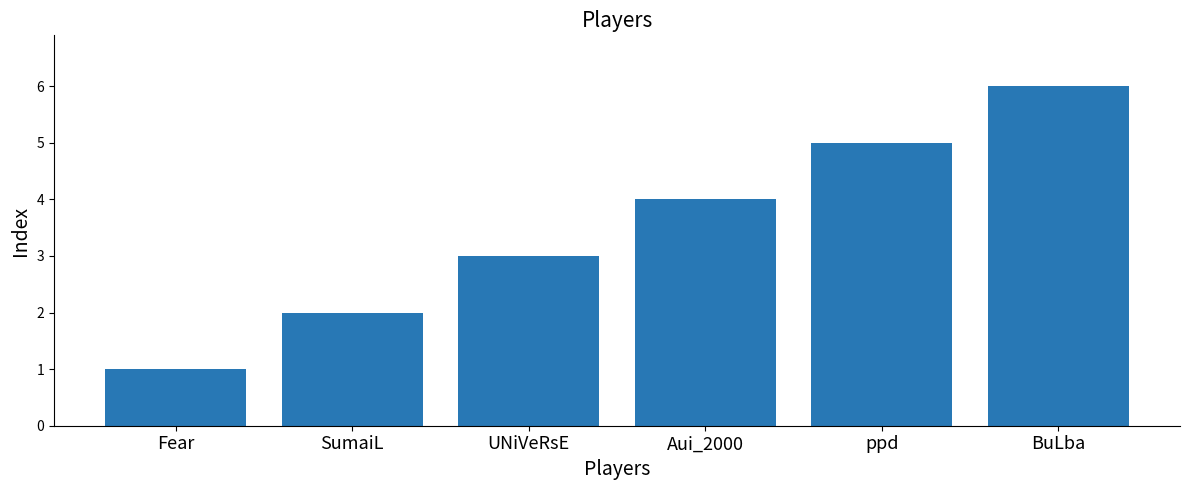

List the labels in order of value, largest first.

BuLba, ppd, Aui_2000, UNiVeRsE, SumaiL, Fear